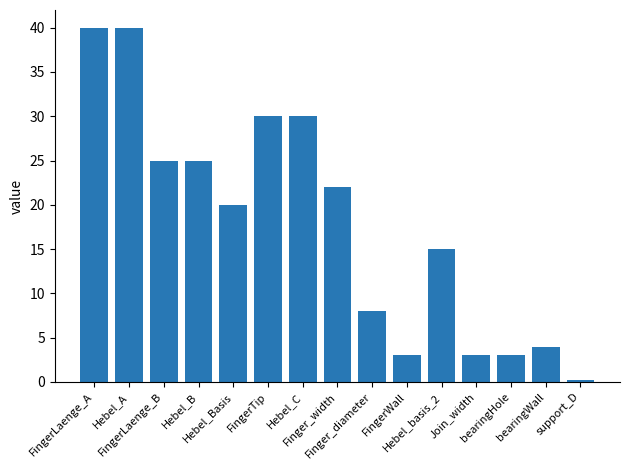

At which category does the chart reach its minimum across all series?

support_D